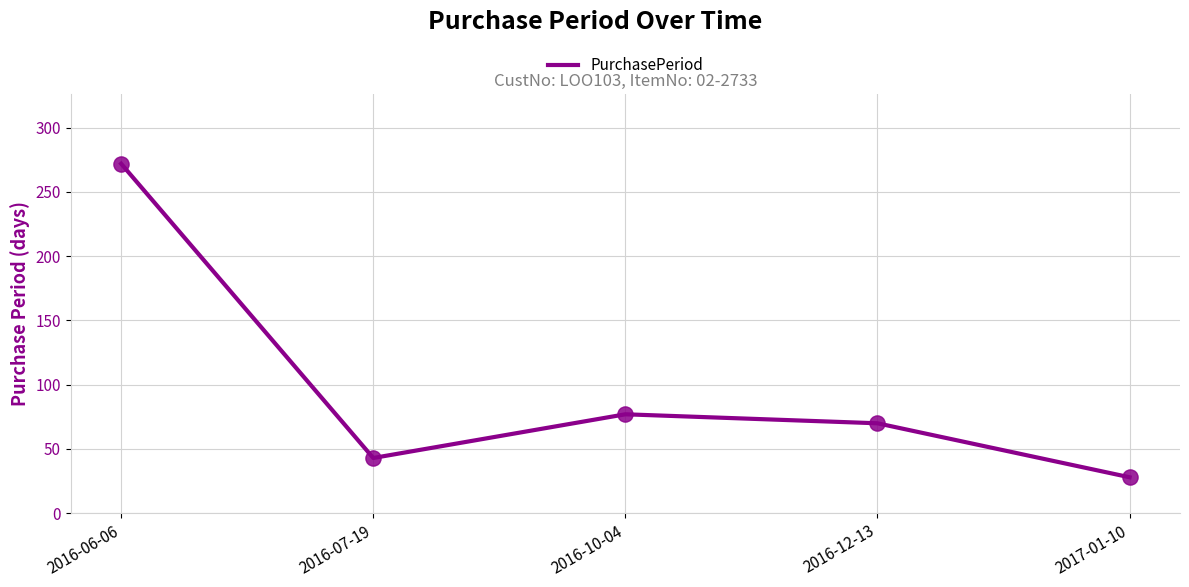

Approximately how many times larger is the value at 2016-12-13 compared to 2016-06-06?

0.3